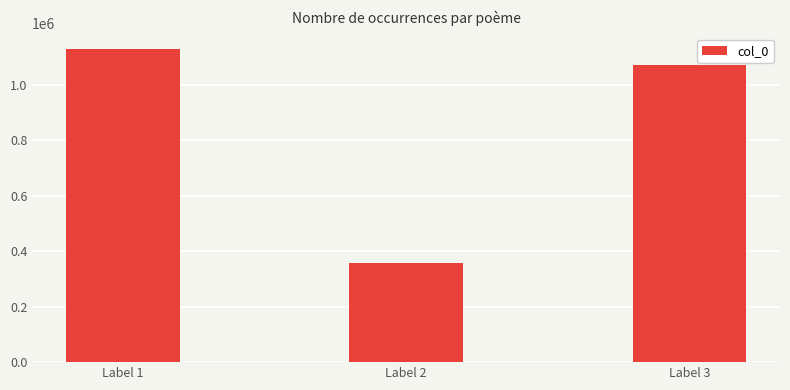

What is the change in value from Label 1 to Label 3?

-57791